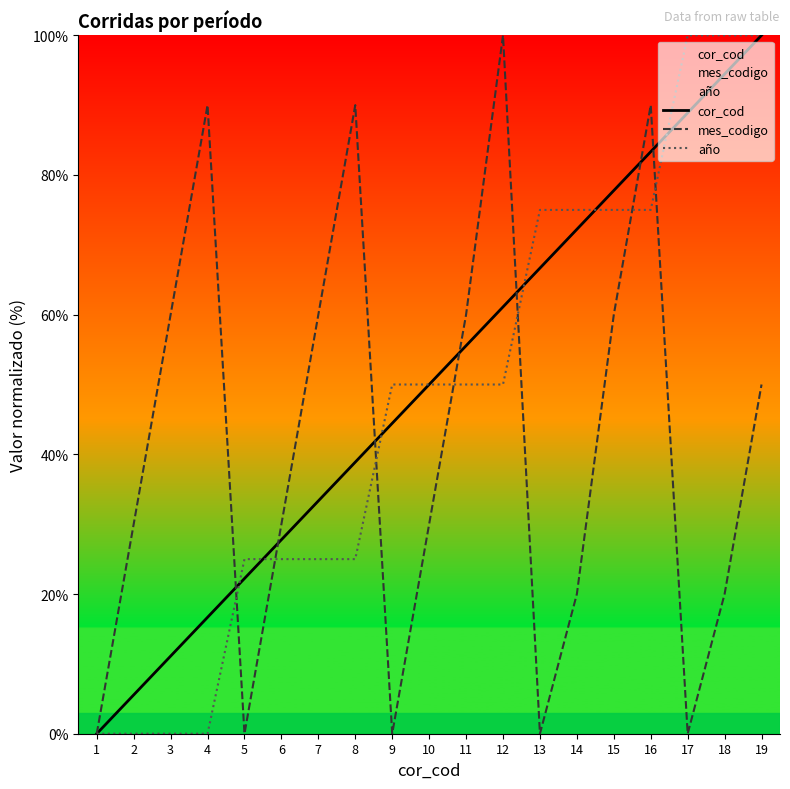

Between 16 and 12, which is larger?

16